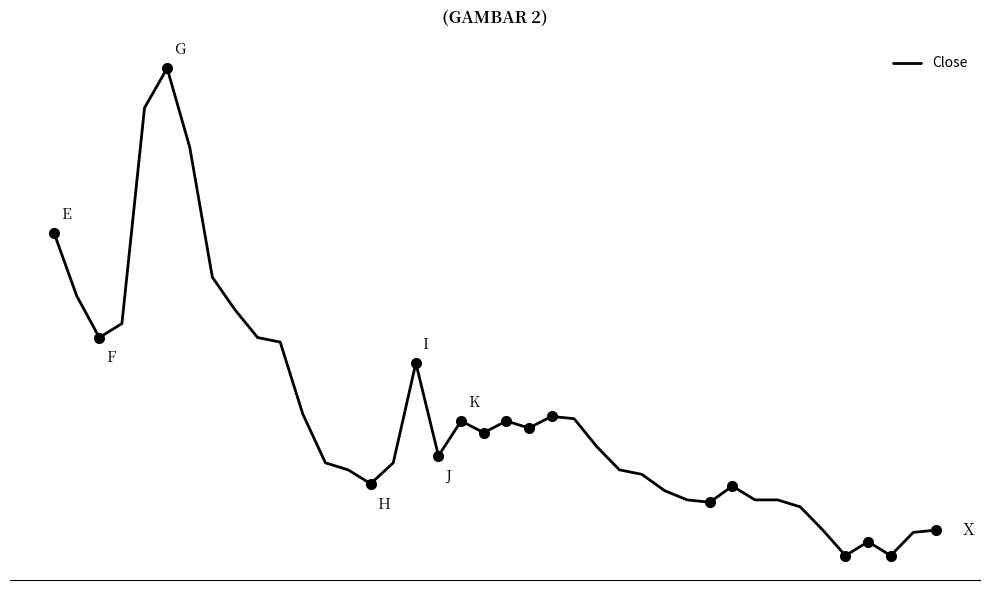

Reading left to right, transcribe all the data shown in this chart.

0=11426	1=10546	2=9961	3=10157	4=13184	5=13738	6=12630	7=10807	8=10351	9=9961	10=9897	11=8887	12=8203	13=8105	14=7910	15=8203	16=9603	17=8301	18=8790	19=8626	20=8790	21=8692	22=8854	23=8822	24=8431	25=8105	26=8041	27=7813	28=7683	29=7650	30=7877	31=7683	32=7683	33=7585	34=7259	35=6901	36=7097	37=6901	38=7227	39=7259